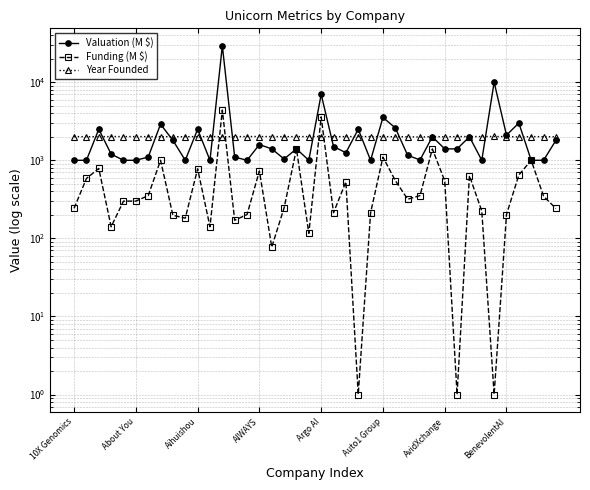

What is the highest value of the Funding (M $) series?

4400.0